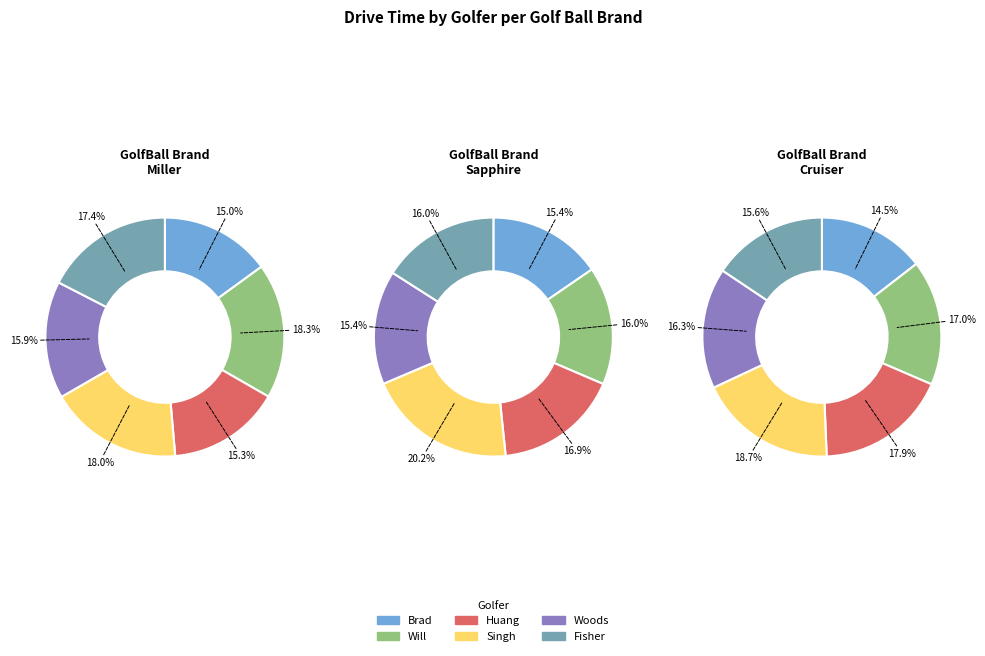

Rank the series by their average value, from highest to lowest.

Cruiser, Sapphire, Miller